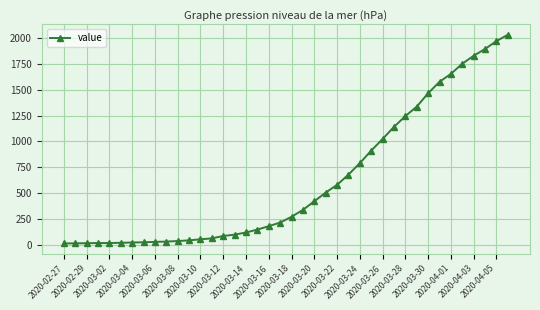

What is the smallest value displayed?

13